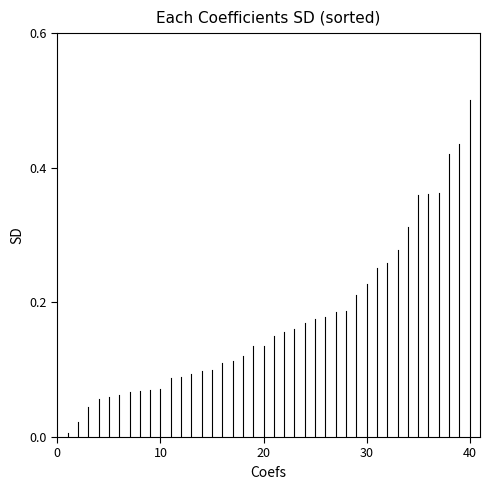

Count the number of data series in this chart.

1